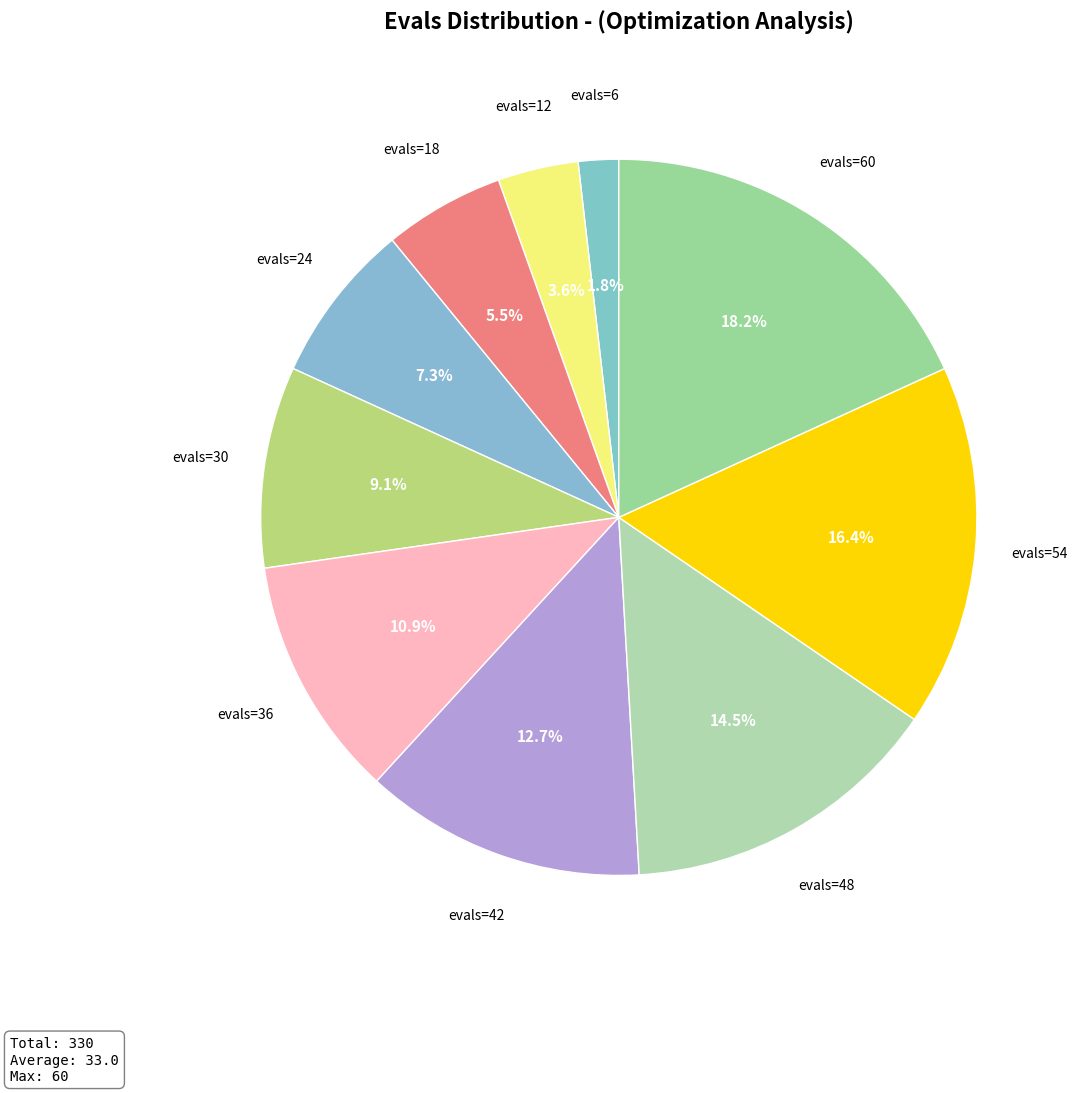

How many slices are in this pie chart?

10